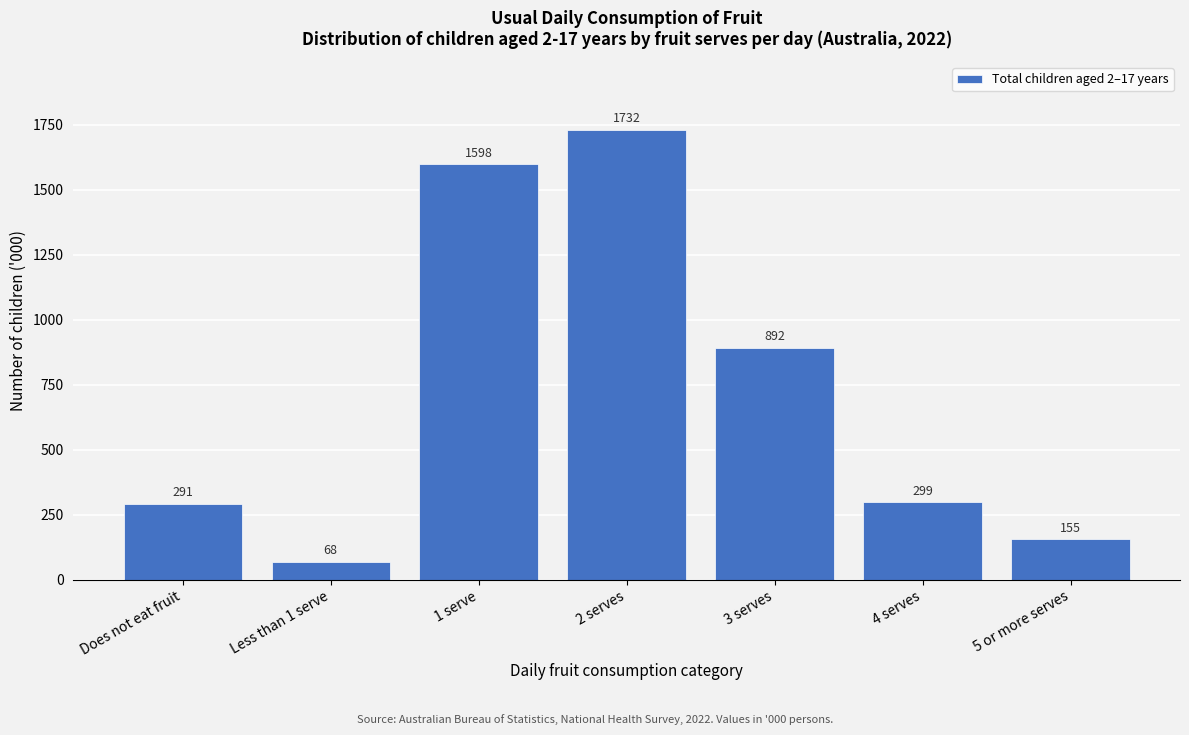

At which label is the value closest to 899?

3 serves